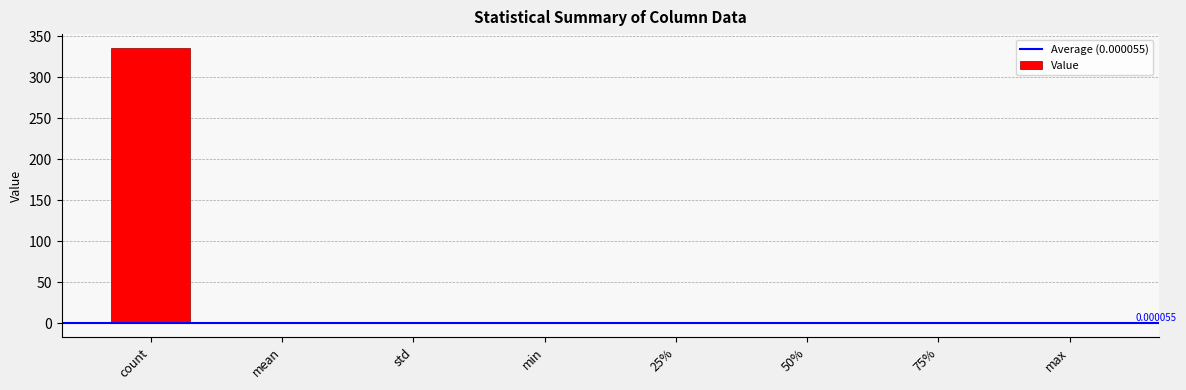

Read the value at count.

336.0